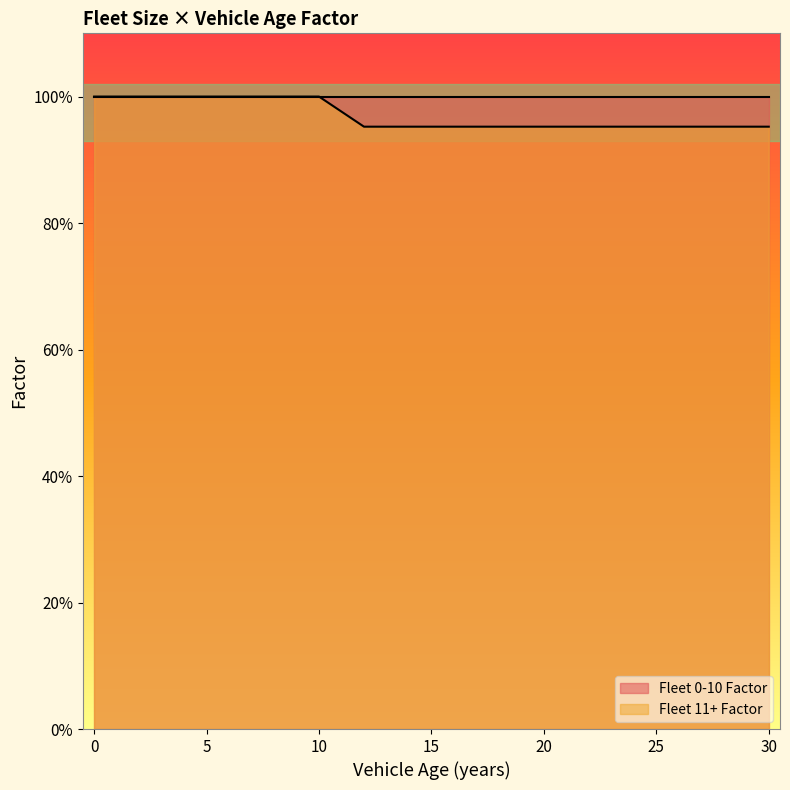

The value at 20 is 1.0. True or false?

True